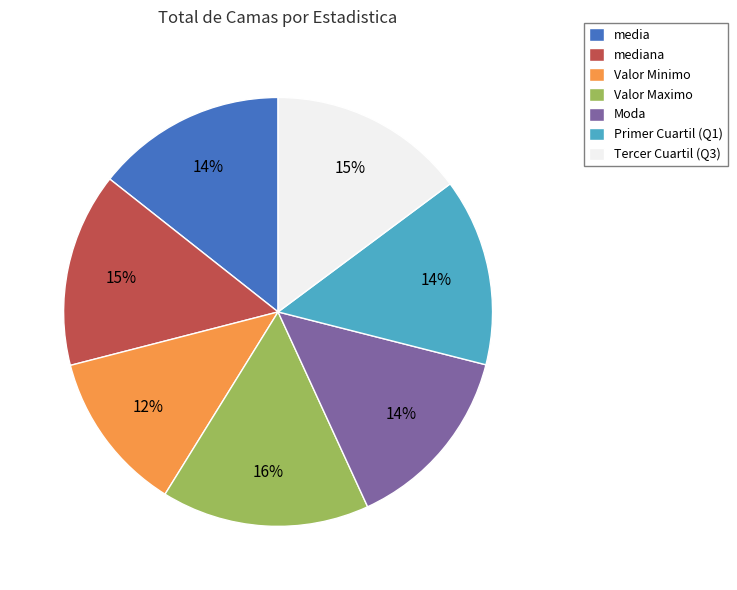

To the nearest percent, what is the average slice percentage?

14%